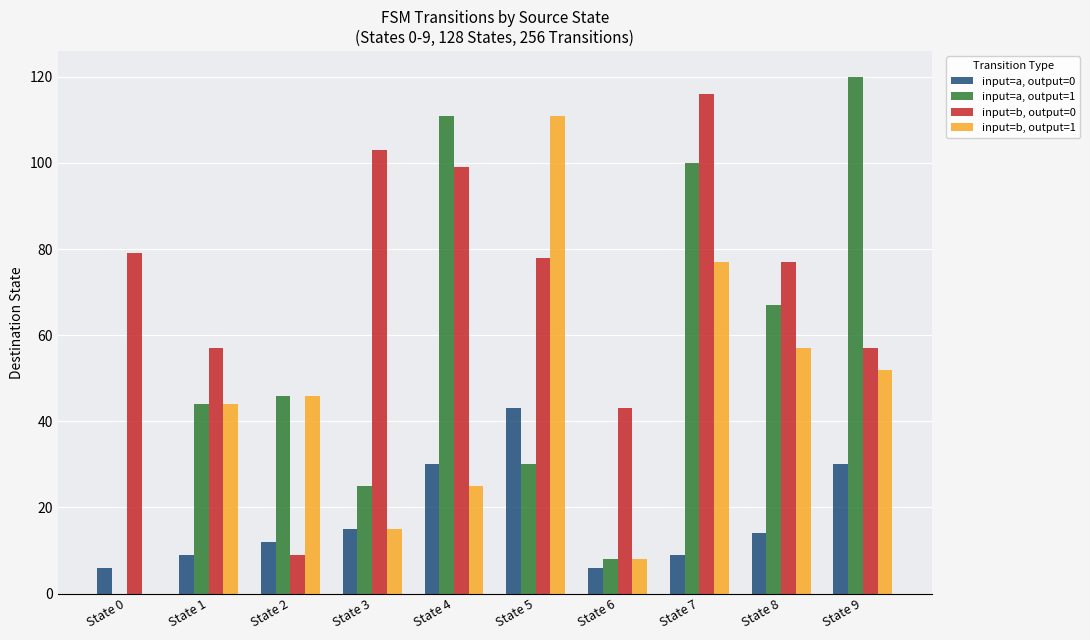

How many data points does each series have?

10